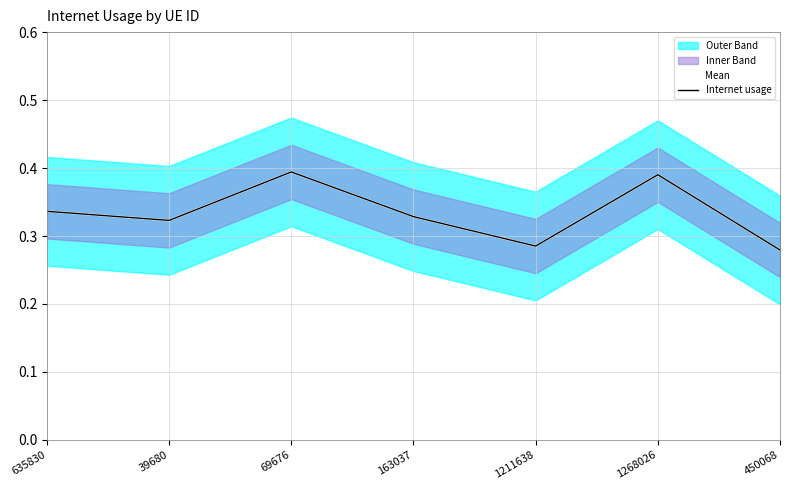

Reading left to right, extract all data points from this chart.

Mean: 635830=0.3	39680=0.3	69676=0.4	163037=0.3	1211638=0.3	1268026=0.4	450068=0.3
Internet usage: 635830=0.3	39680=0.3	69676=0.4	163037=0.3	1211638=0.3	1268026=0.4	450068=0.3